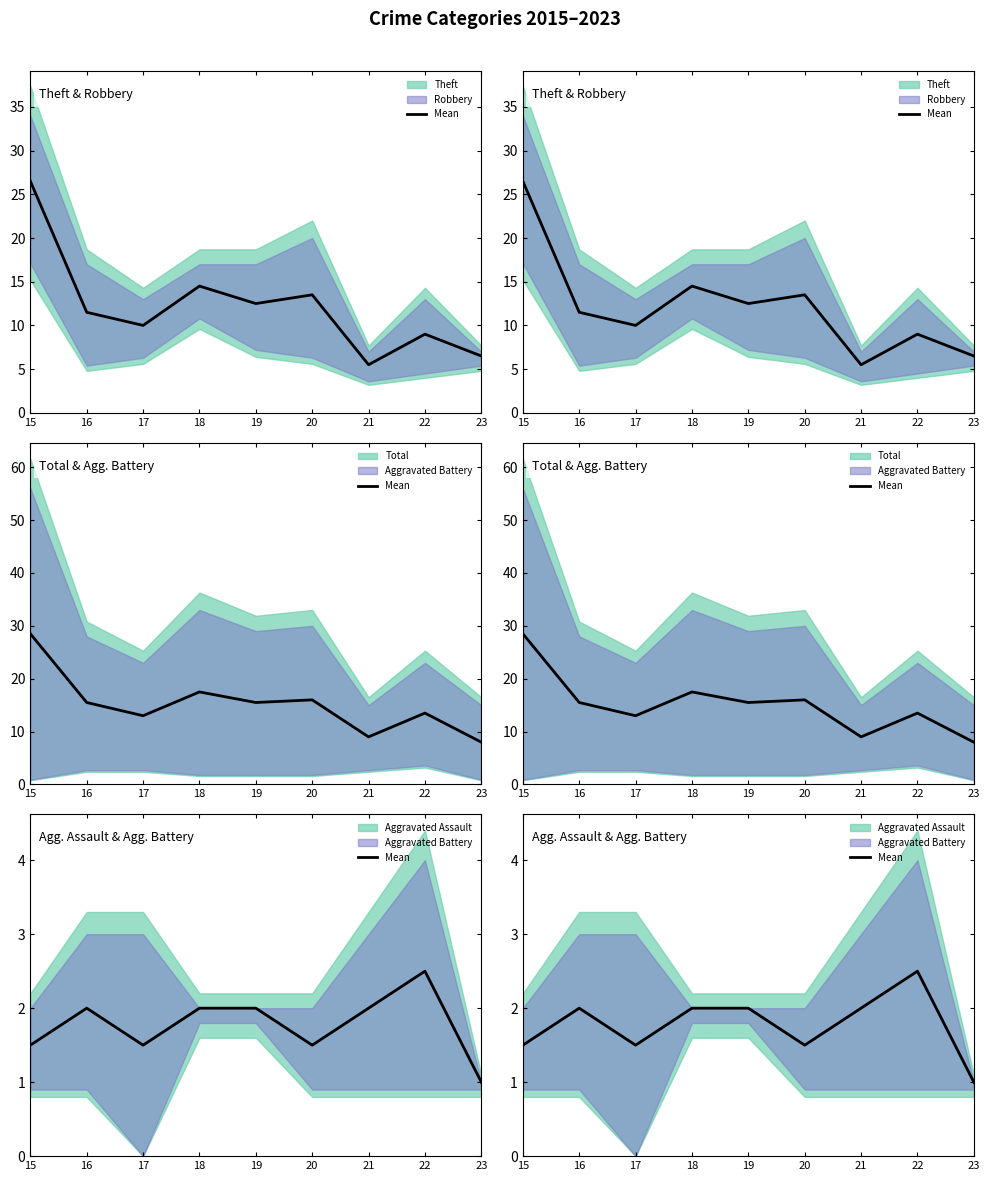

What is the sum of the values at 15 and 23?

2.5